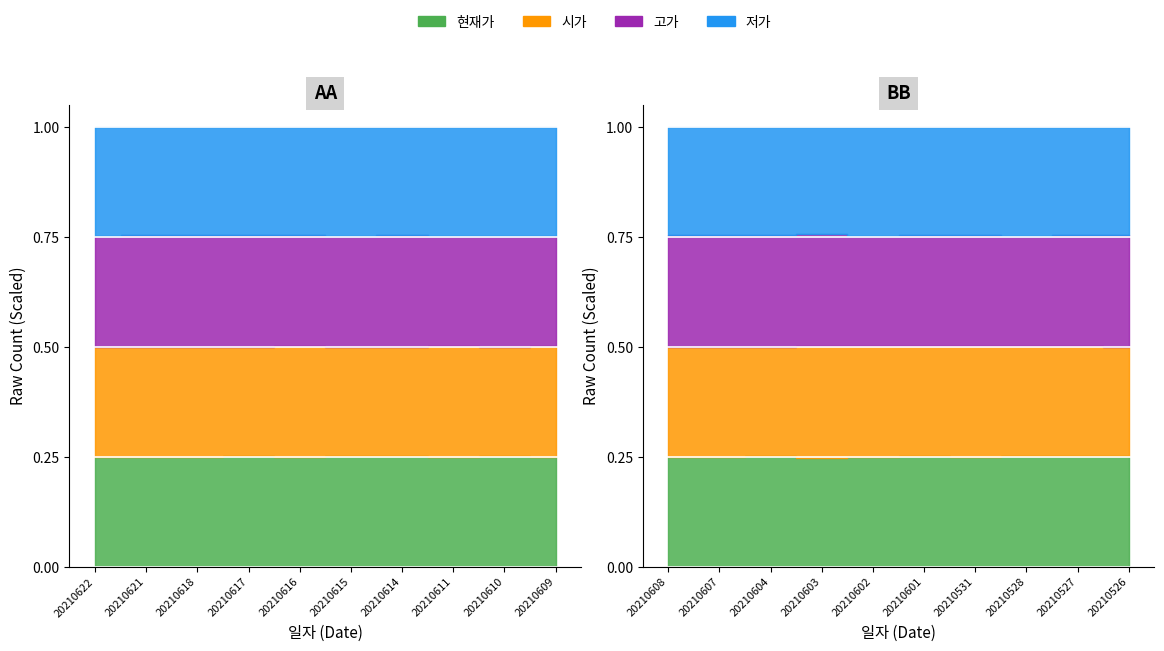

True or false: 시가 has more than 2 interior local peaks.

True